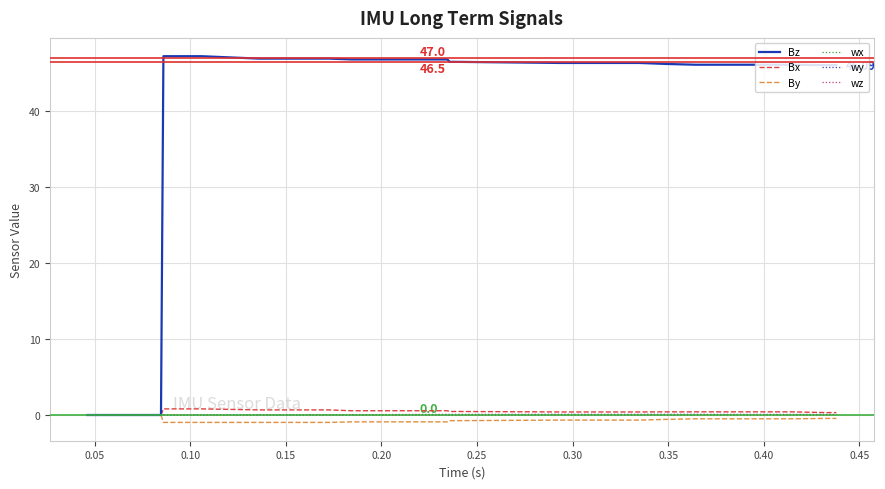

Which series has the largest total across all categories?

Bz